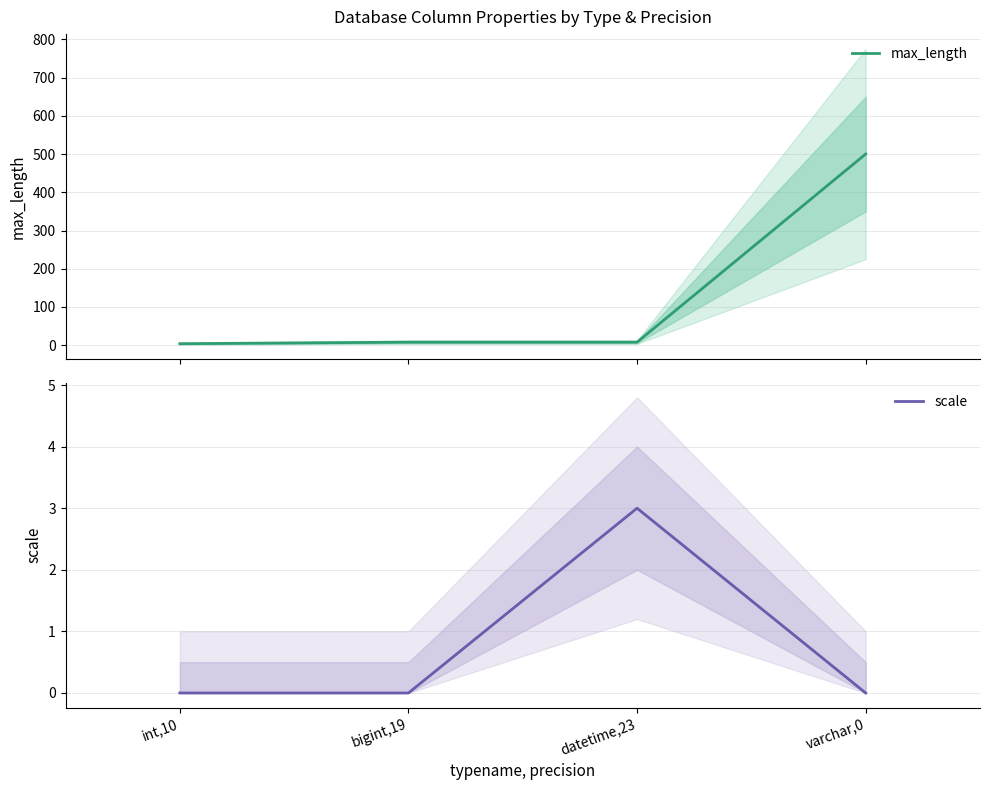

What is the sum of all max_length values?

520